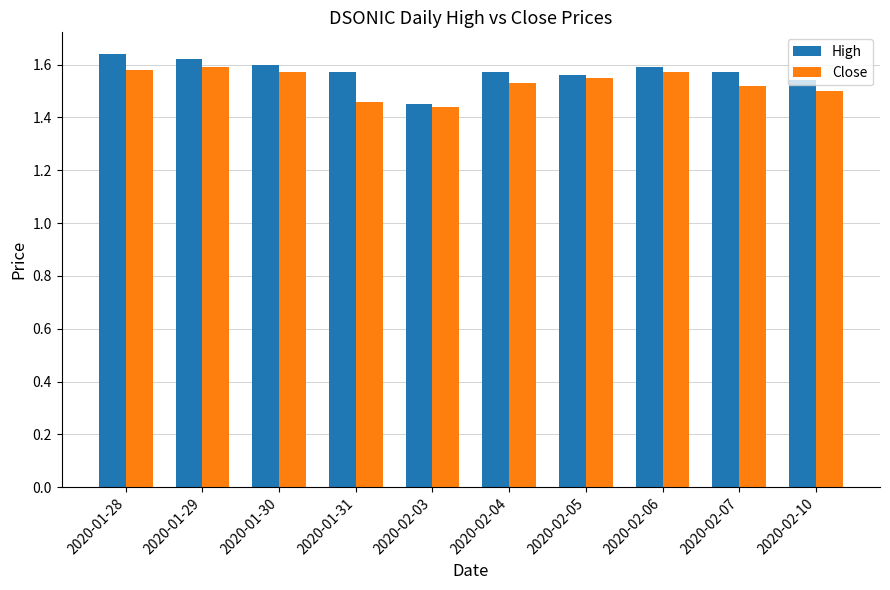

What is the label of the 8th bar from the left?

2020-02-06